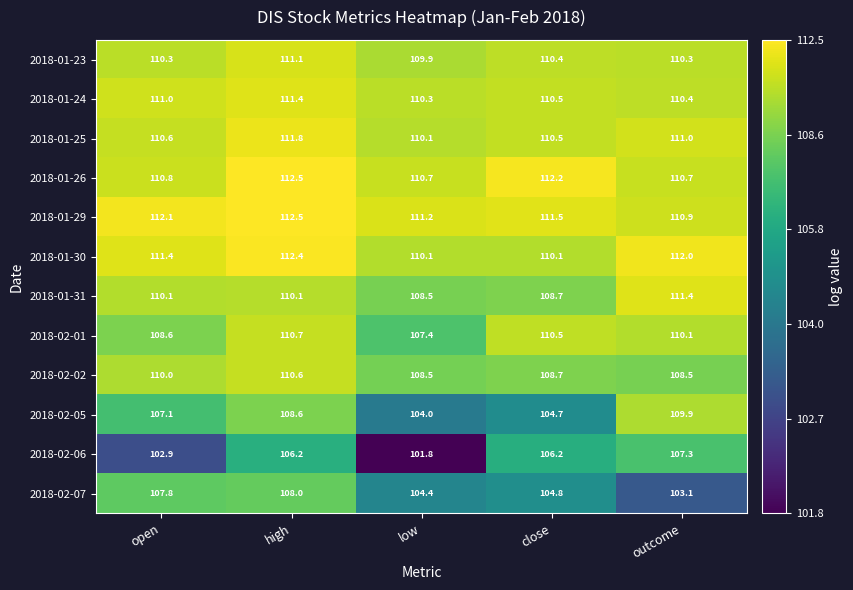

What is the minimum value shown in the chart?

101.8